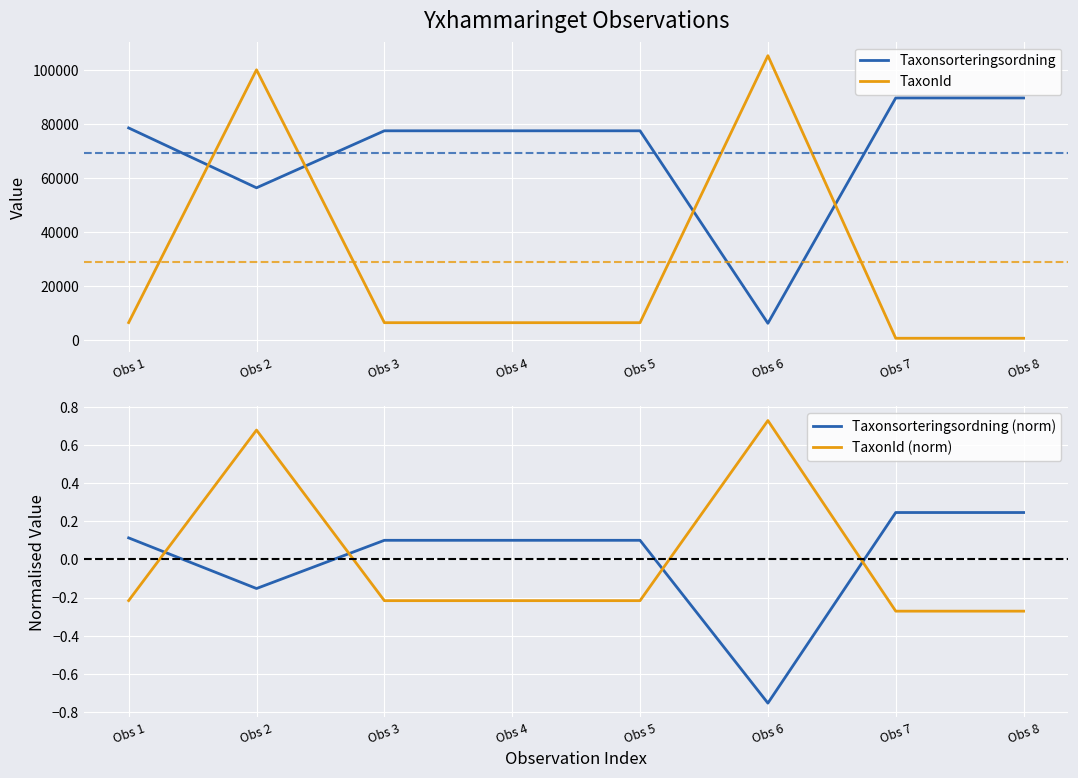

Is it true that TaxonId (norm) equals 0.7 at Obs 2?

True